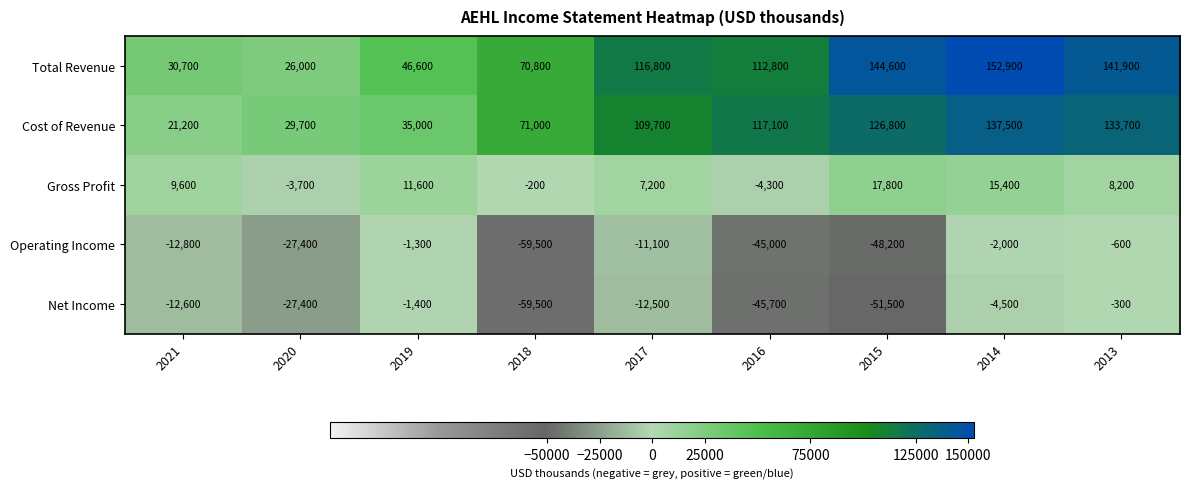

Where does the Operating Income series first go above -12800?

2019